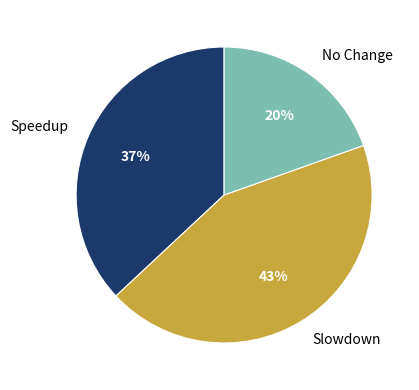

To the nearest percent, what is the combined percentage of No Change and Speedup?

57%